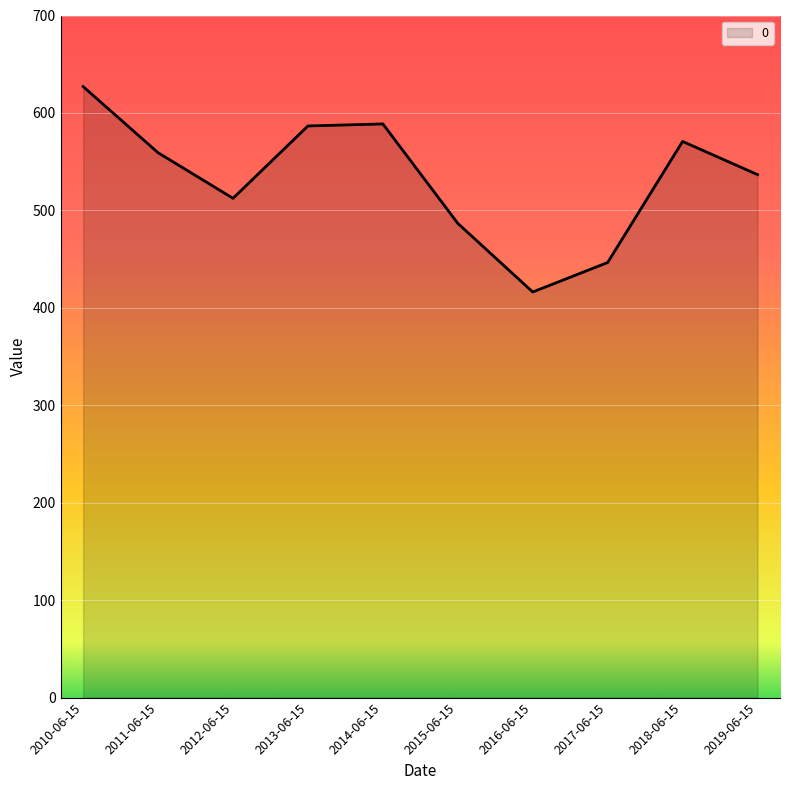

At which category does the data reach its first local valley?

2012-06-15